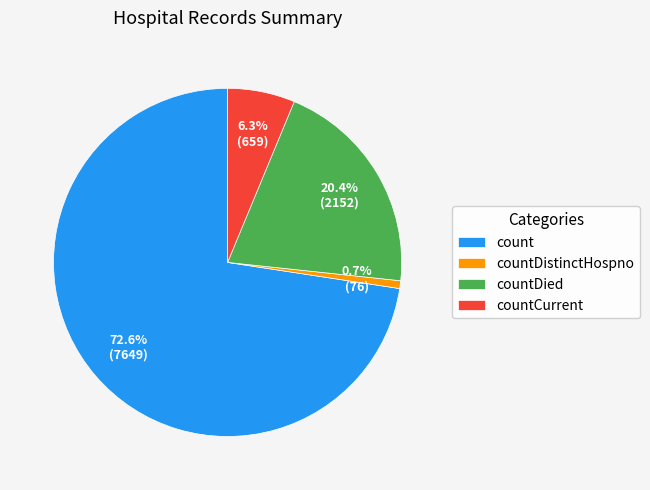

Approximately how many times larger is the value at count compared to countDied?

3.6